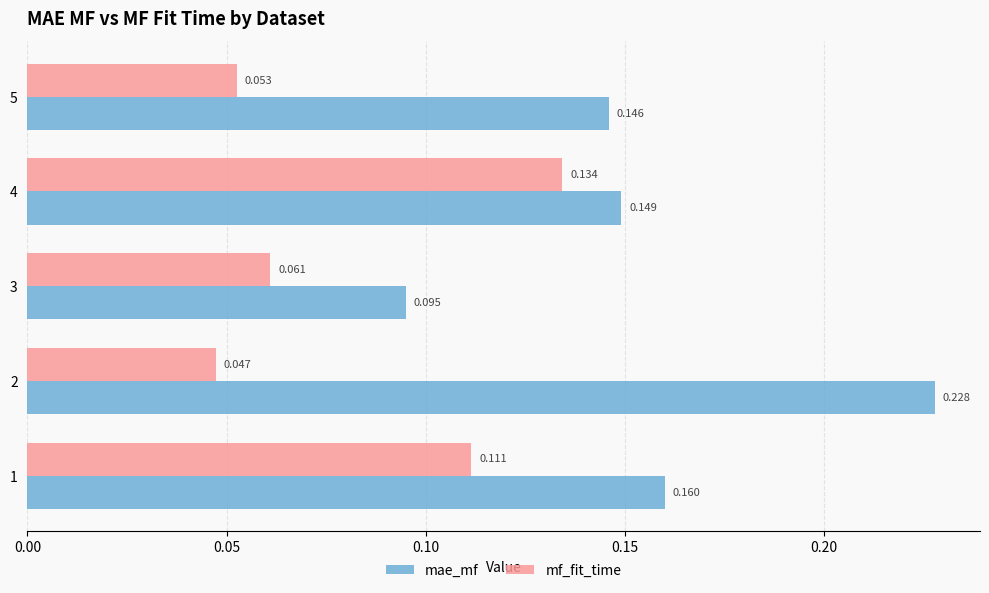

Which series has the largest total across all categories?

mae_mf